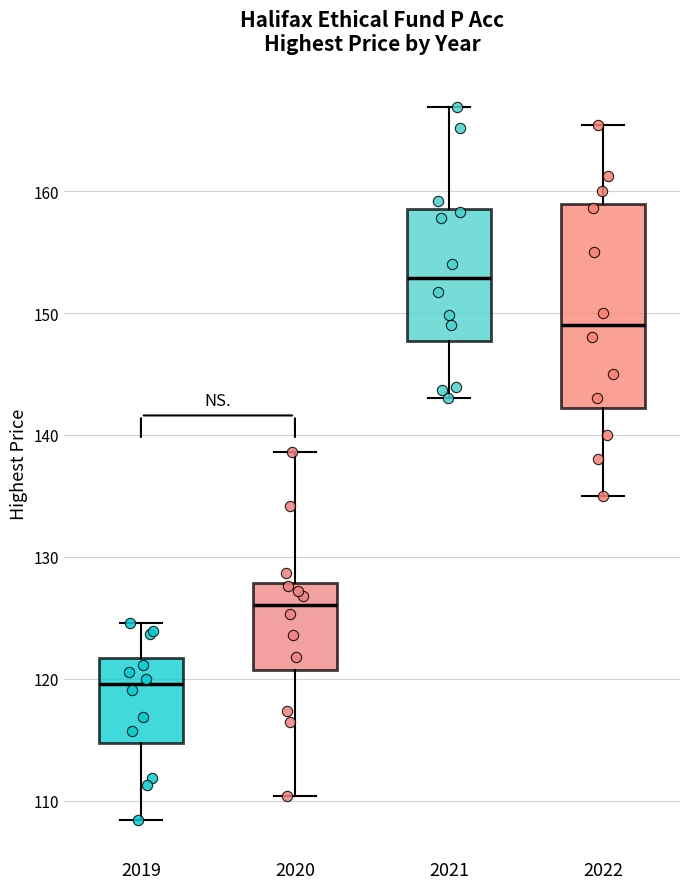

Reading left to right, read every box against the y-axis: the position of its median line, the range the box covers, and the ends of its whiskers. The values are not printed on the chart, so give them approximately, as read against the axis.

2019: median 120, box 115 to 122, whiskers 108 to 125
2020: median 126, box 121 to 128, whiskers 110 to 139
2021: median 153, box 148 to 159, whiskers 143 to 167
2022: median 149, box 142 to 159, whiskers 135 to 165